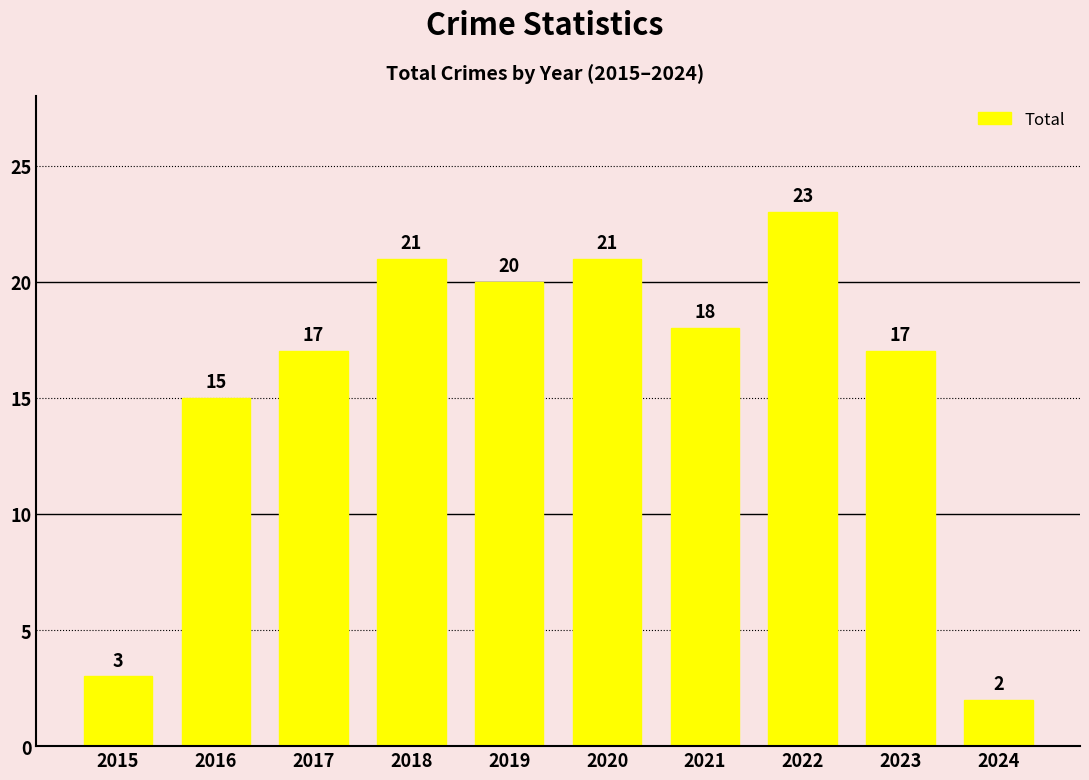

Does the chart contain any negative values?

No